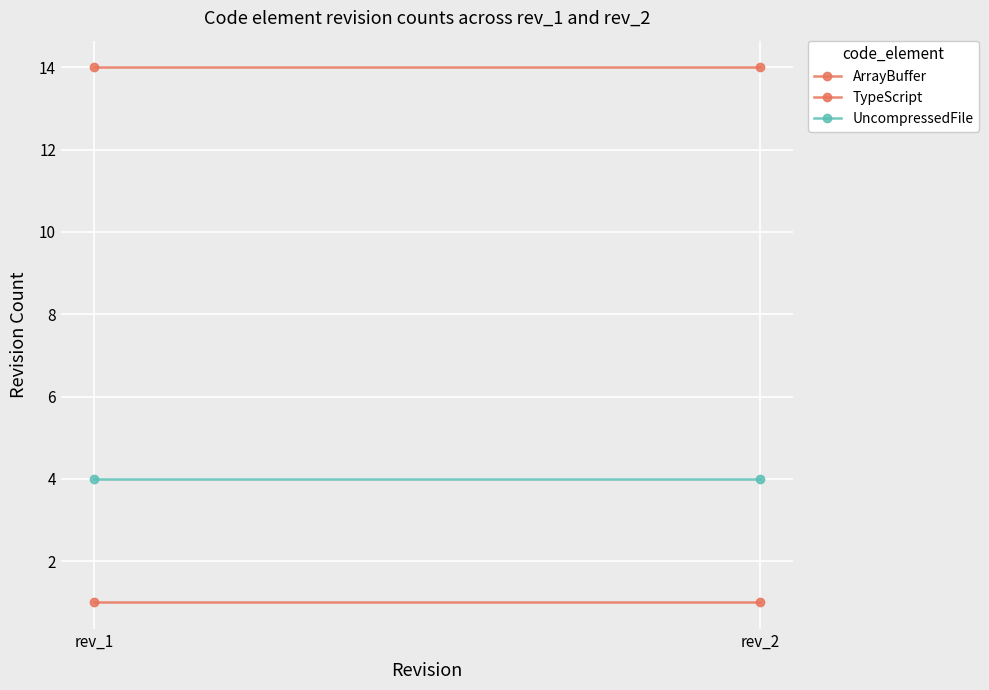

What is the maximum value shown in the chart?

14